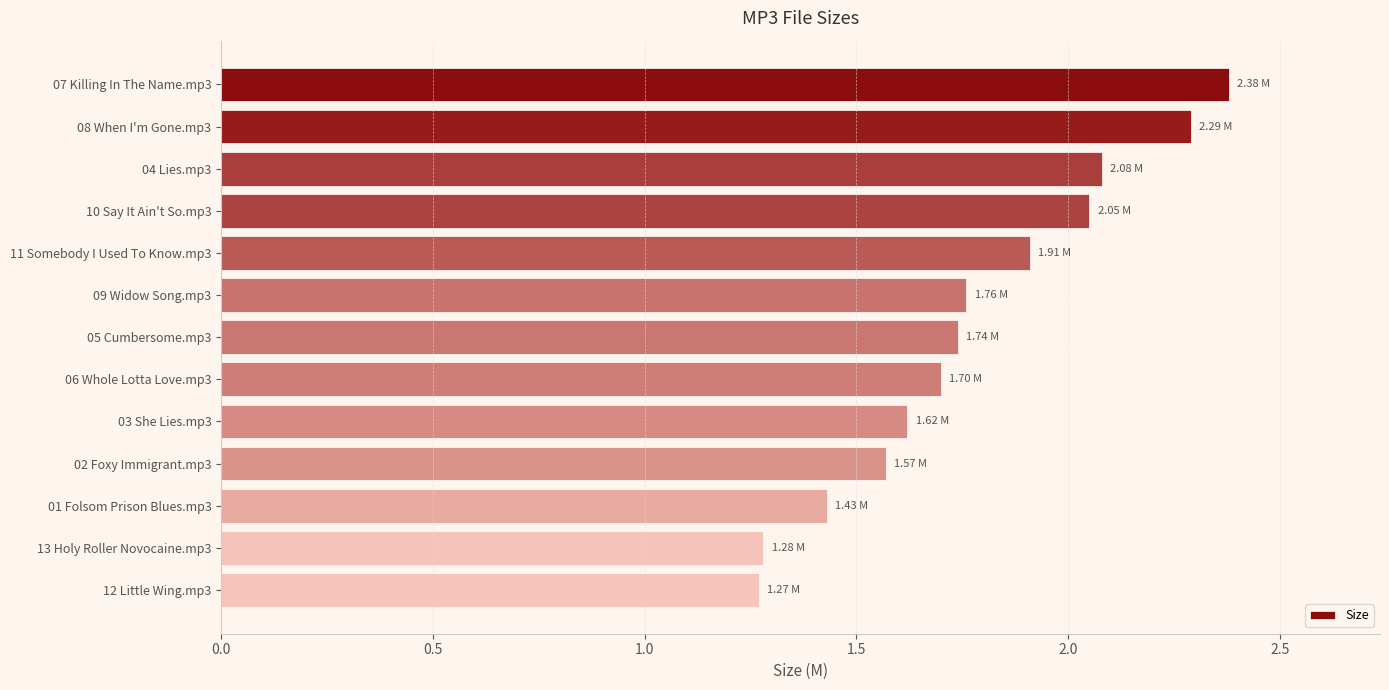

Between 02 Foxy Immigrant.mp3 and 09 Widow Song.mp3, which is larger?

09 Widow Song.mp3